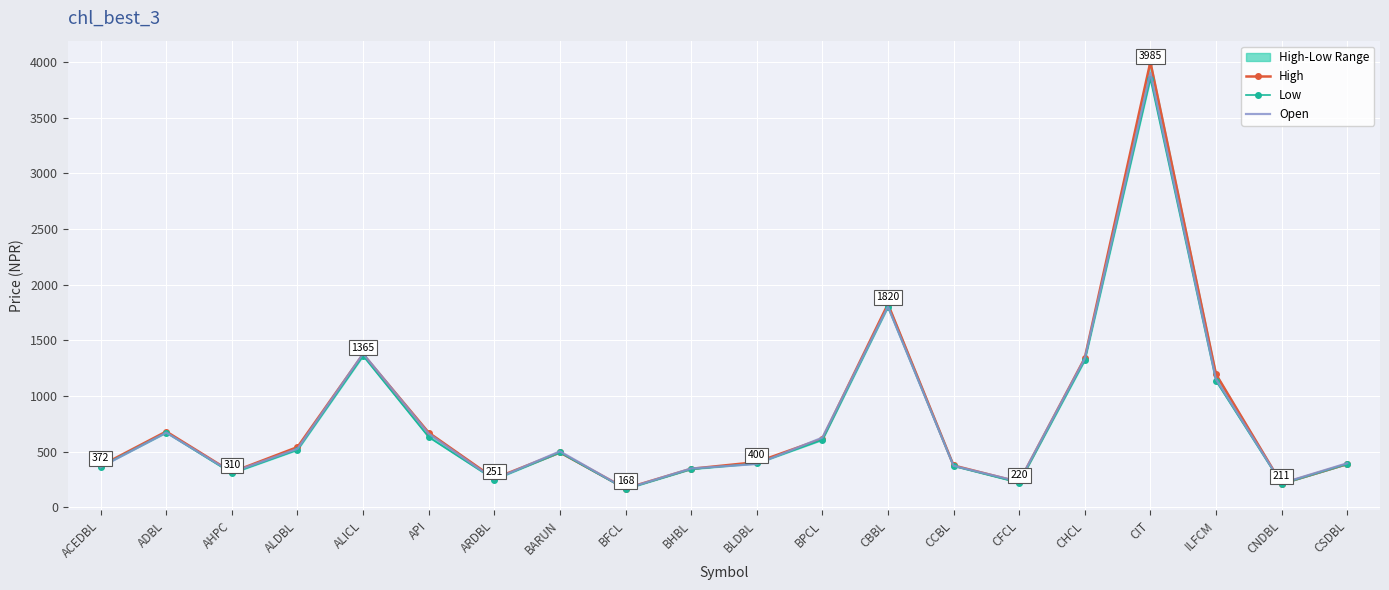

At which label is High closest to 2083?

CBBL